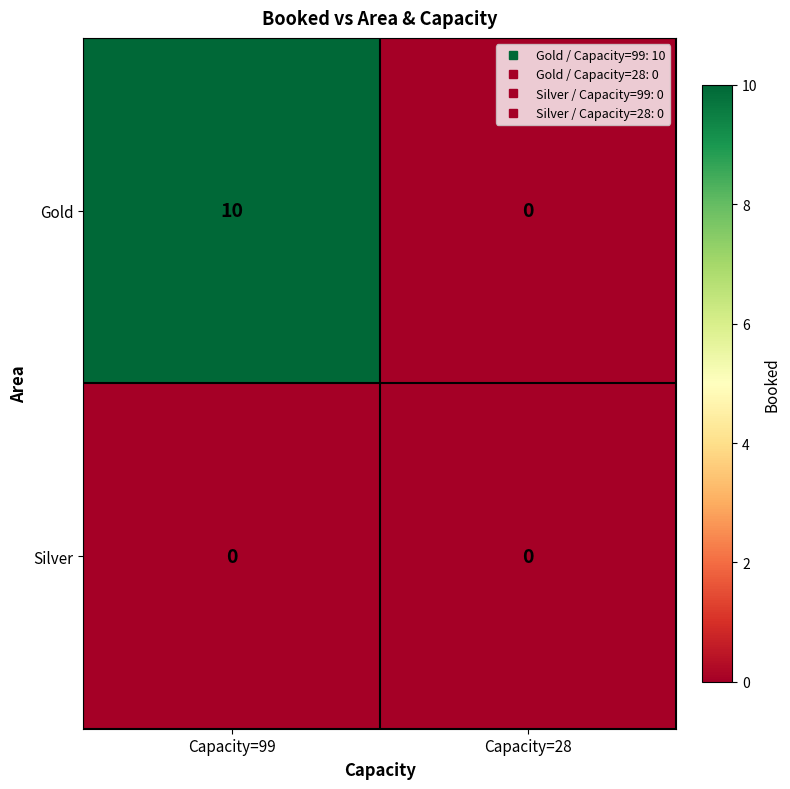

Rank the series by their average value, from lowest to highest.

Silver, Gold